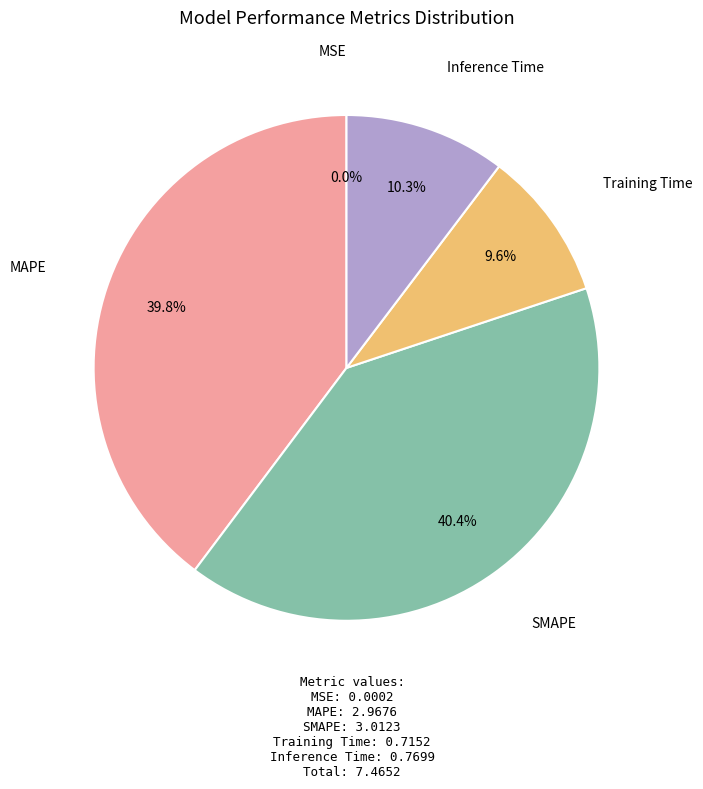

Is there a majority slice in this chart?

No